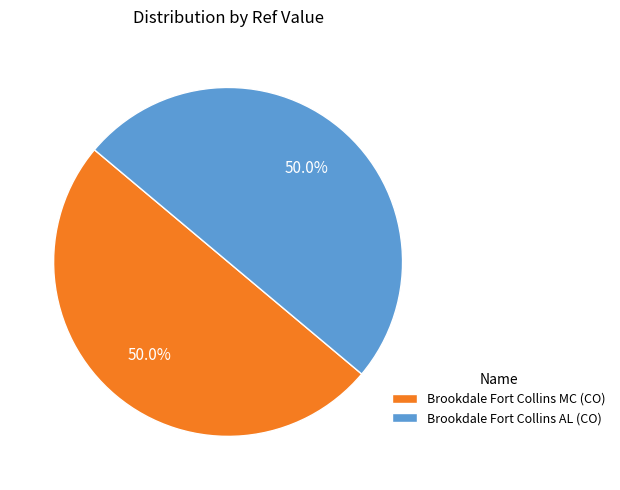

Is it true that Brookdale Fort Collins MC (CO) is 50% of the pie?

True